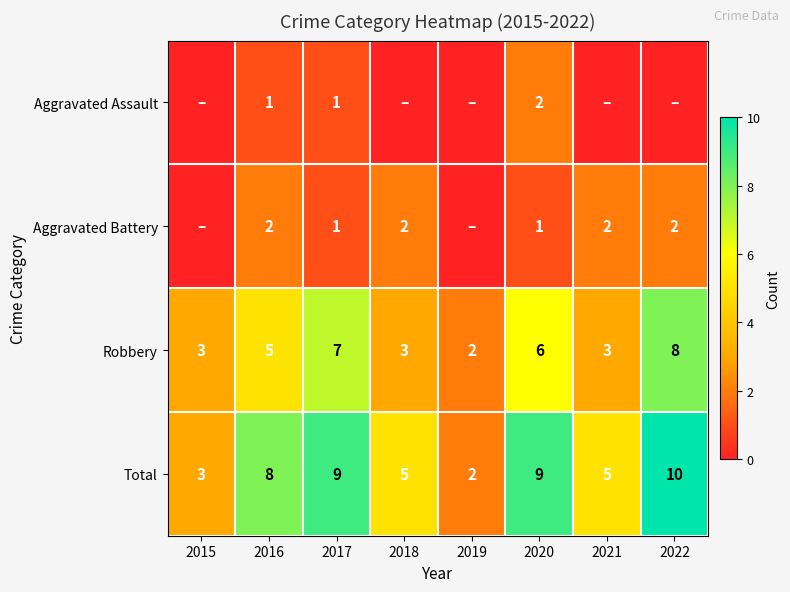

Is it true that Total equals 2 at 2020?

False